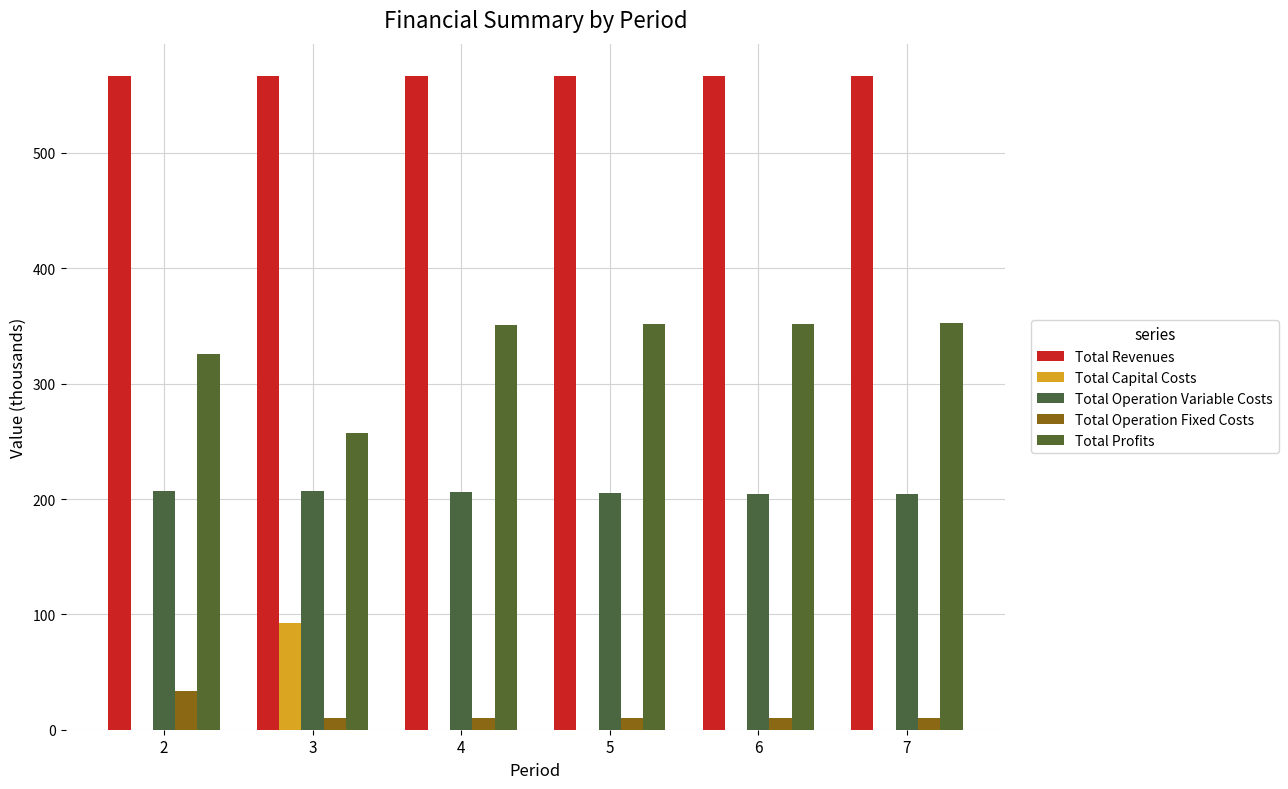

The Total Operation Variable Costs series shows 331.4 at 6. True or false?

False